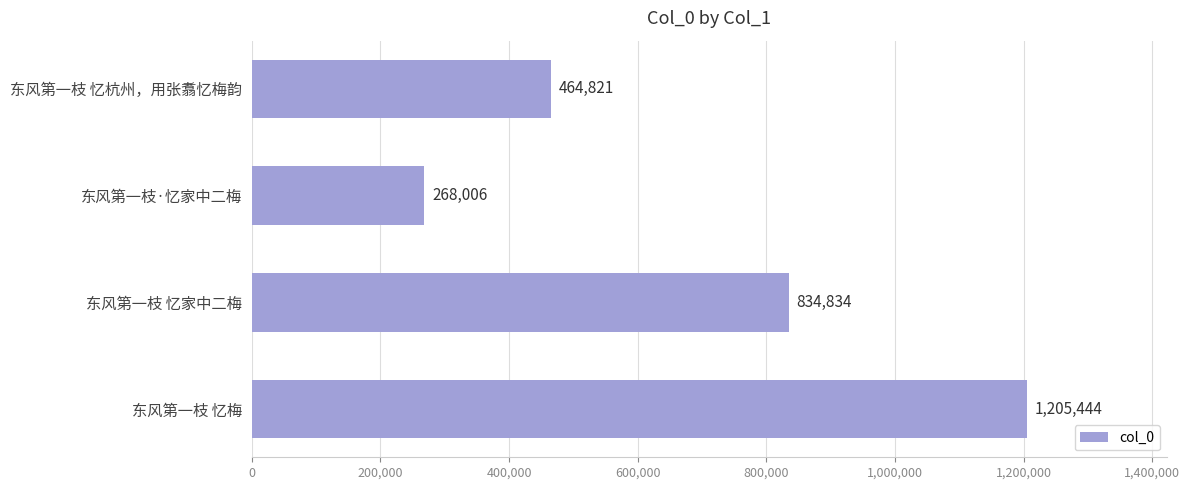

True or false: the data shows 170137 at 东风第一枝 忆杭州，用张翥忆梅韵.

False